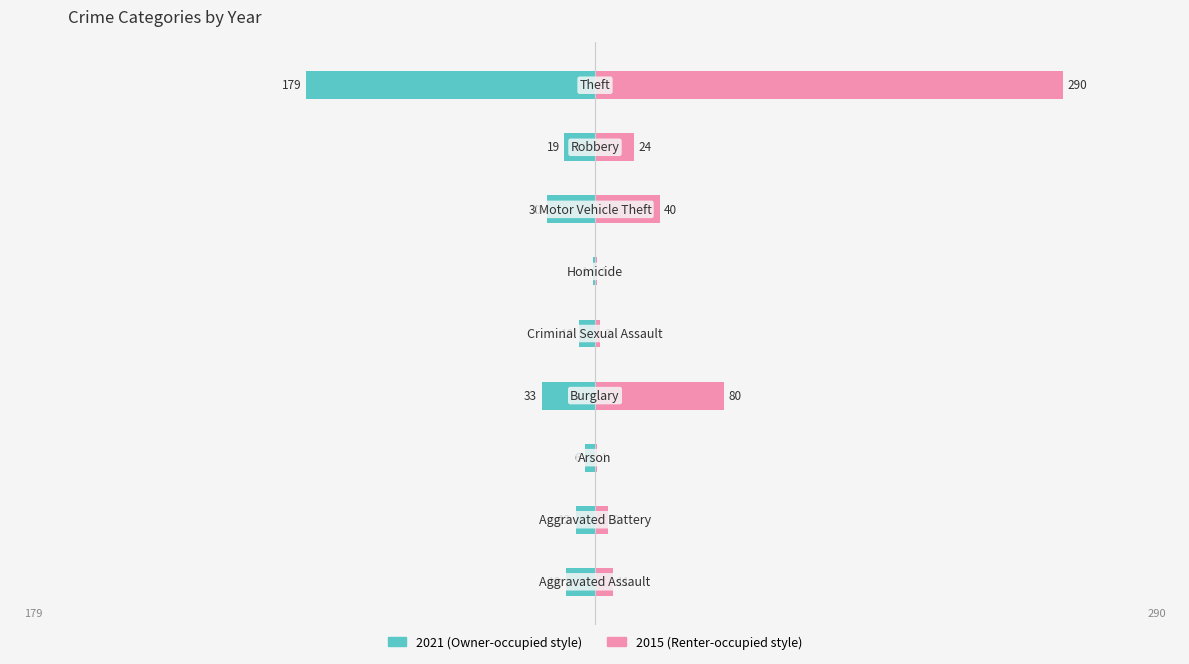

Is it true that 2015 equals 40 at Motor Vehicle Theft?

True